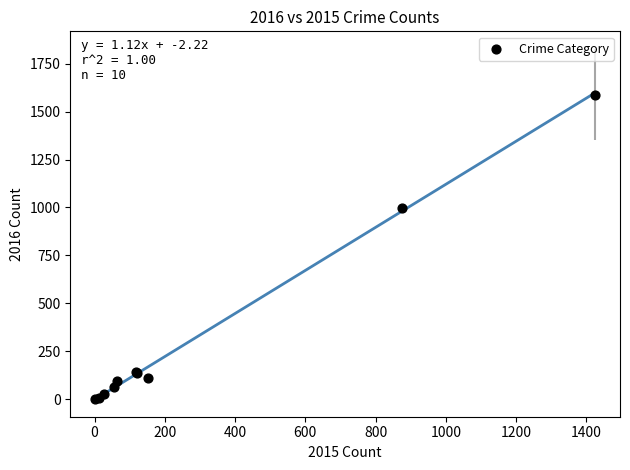

What Y value in the scatter plot is closest to 795?

999